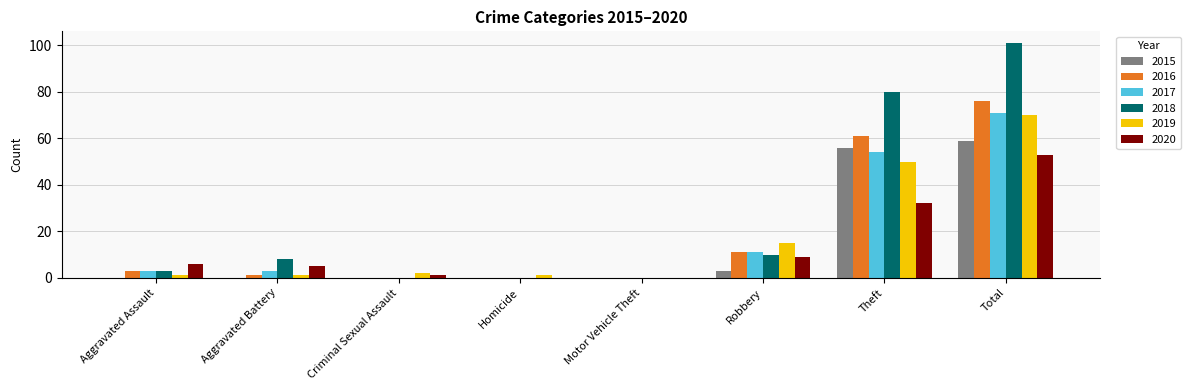

Count the number of categories in the chart.

8